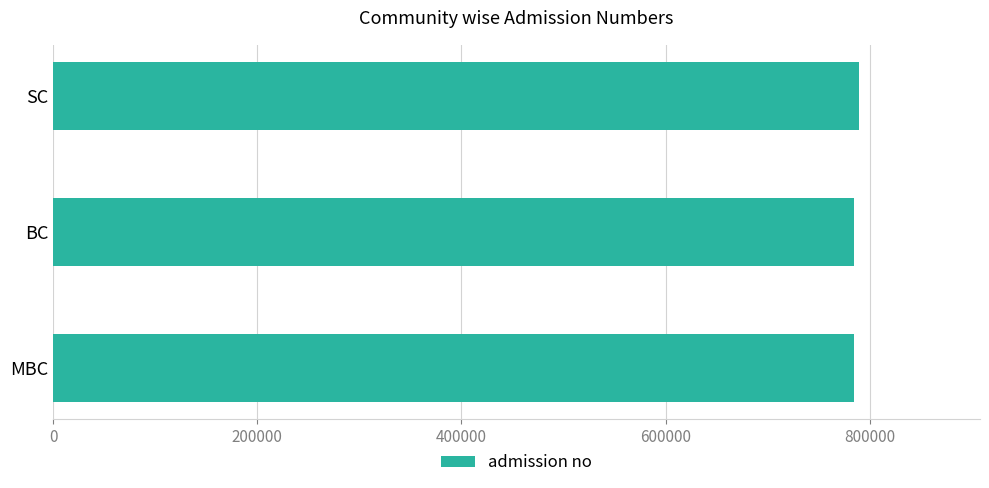

Are the bars horizontal?

Yes